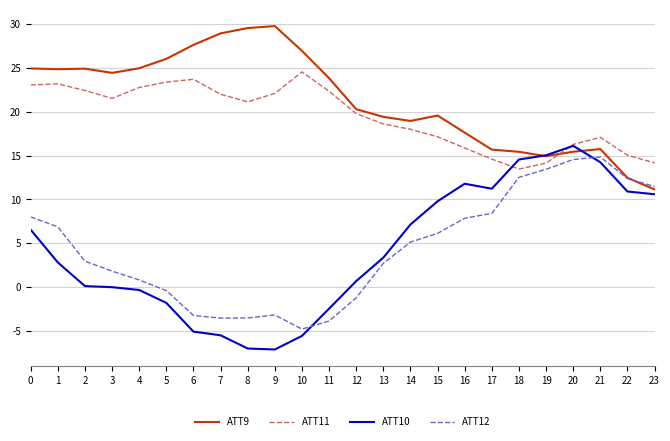

Which series has the widest spread of values?

ATT10